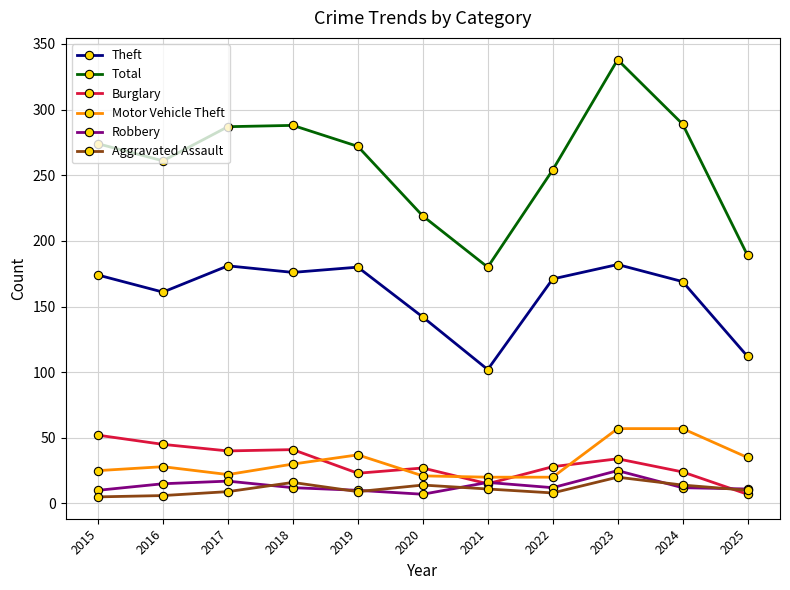

True or false: Aggravated Assault and Total intersect in this chart.

False